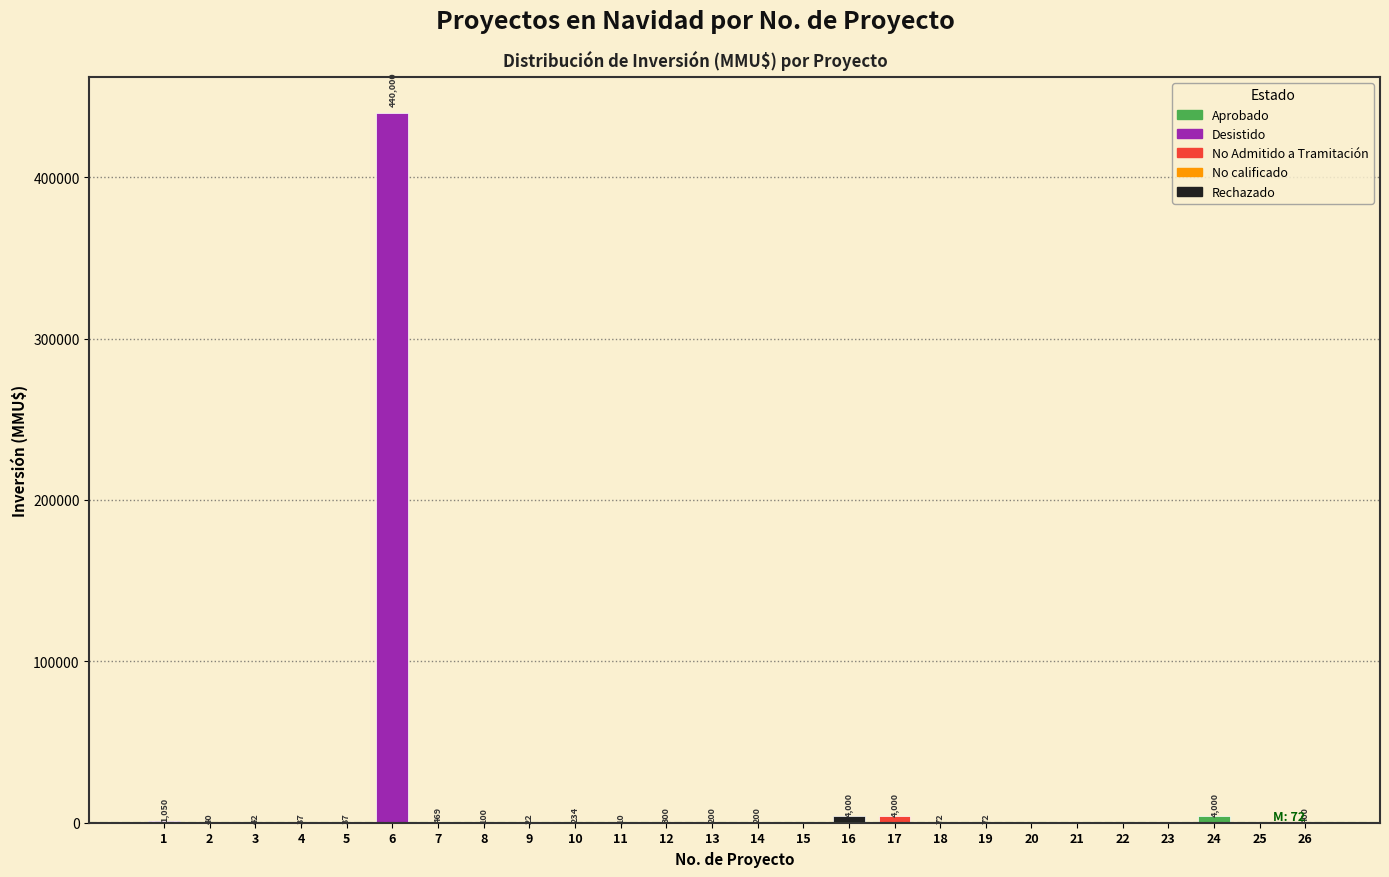

Reading left to right, what are all the values shown in this chart?

1=1050	2=40	3=42	4=37	5=37	6=440000	7=469	8=100	9=22	10=234	11=10	12=300	13=200	14=200	15=0	16=4000	17=4000	18=72	19=72	20=0	21=0	22=0	23=0	24=4000	25=0	26=400